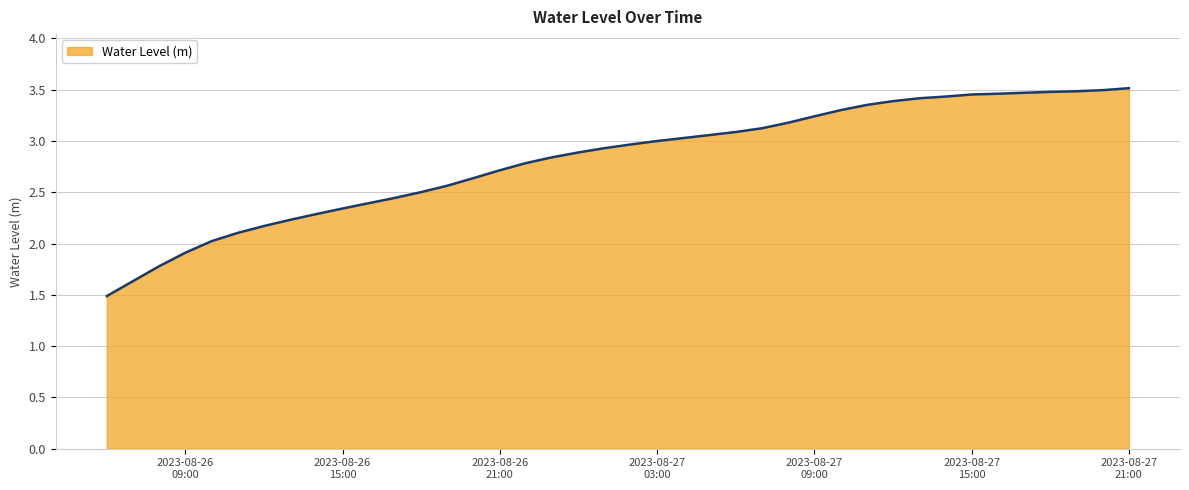

What is the difference between the maximum and minimum values?

2.0